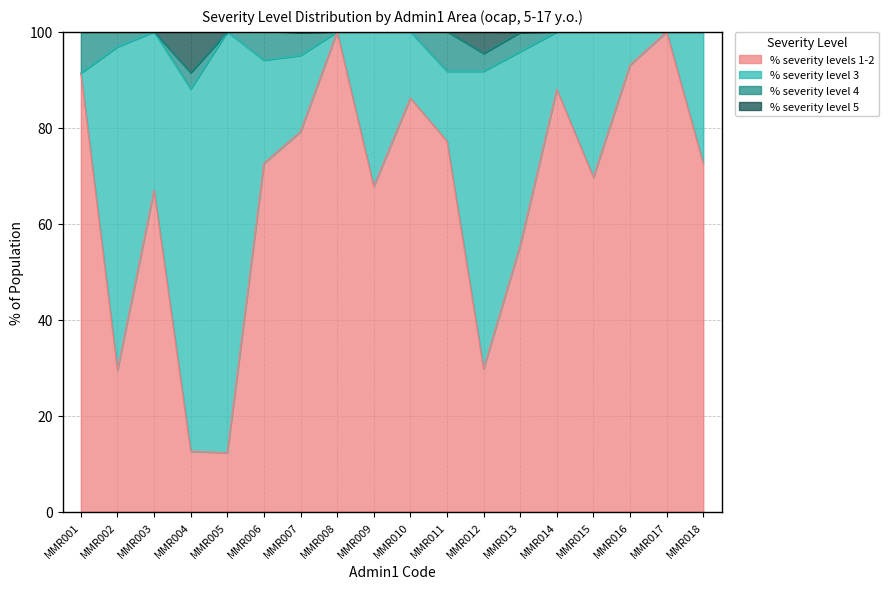

What is the total value across all series at MMR017?

100.0